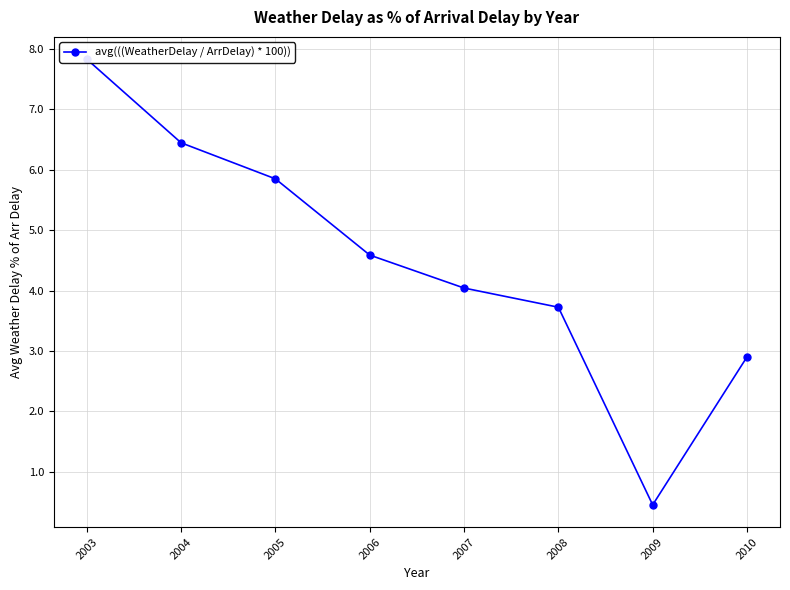

At which label does the data first exceed 4?

2003